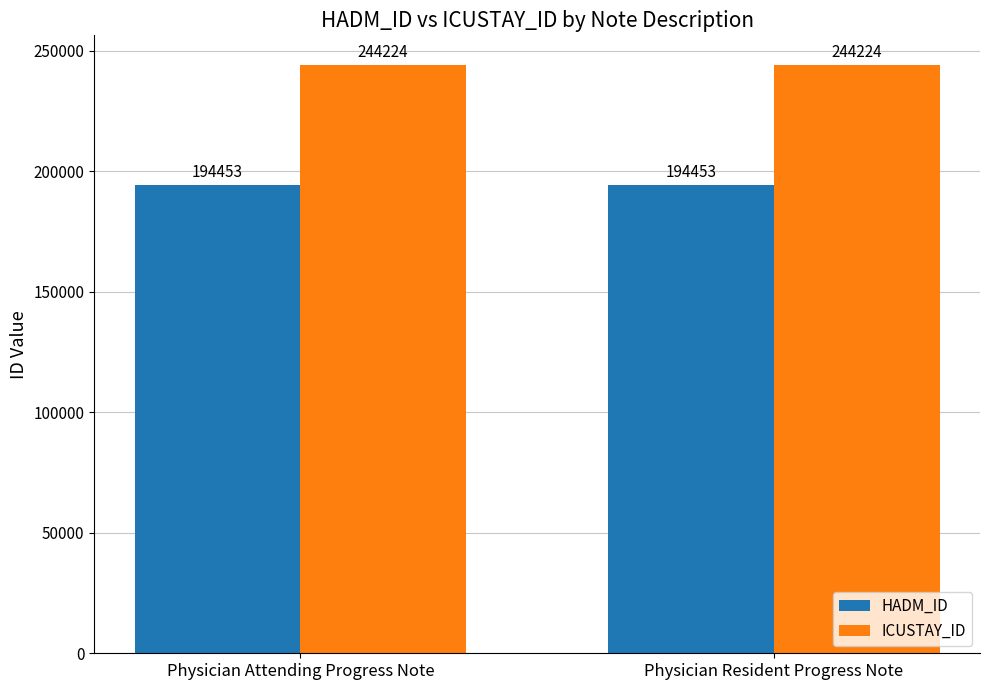

What position from the right is Physician Attending Progress Note?

2